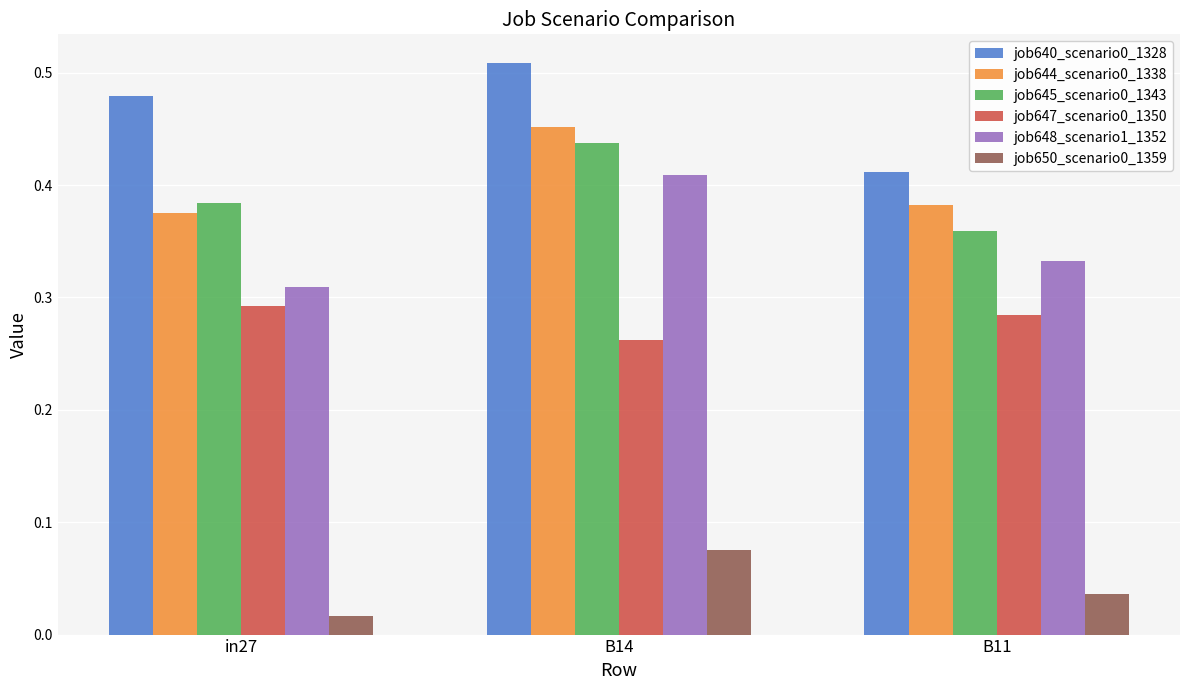

List the labels in order of job644_scenario0_1338 value, largest first.

B14, B11, in27